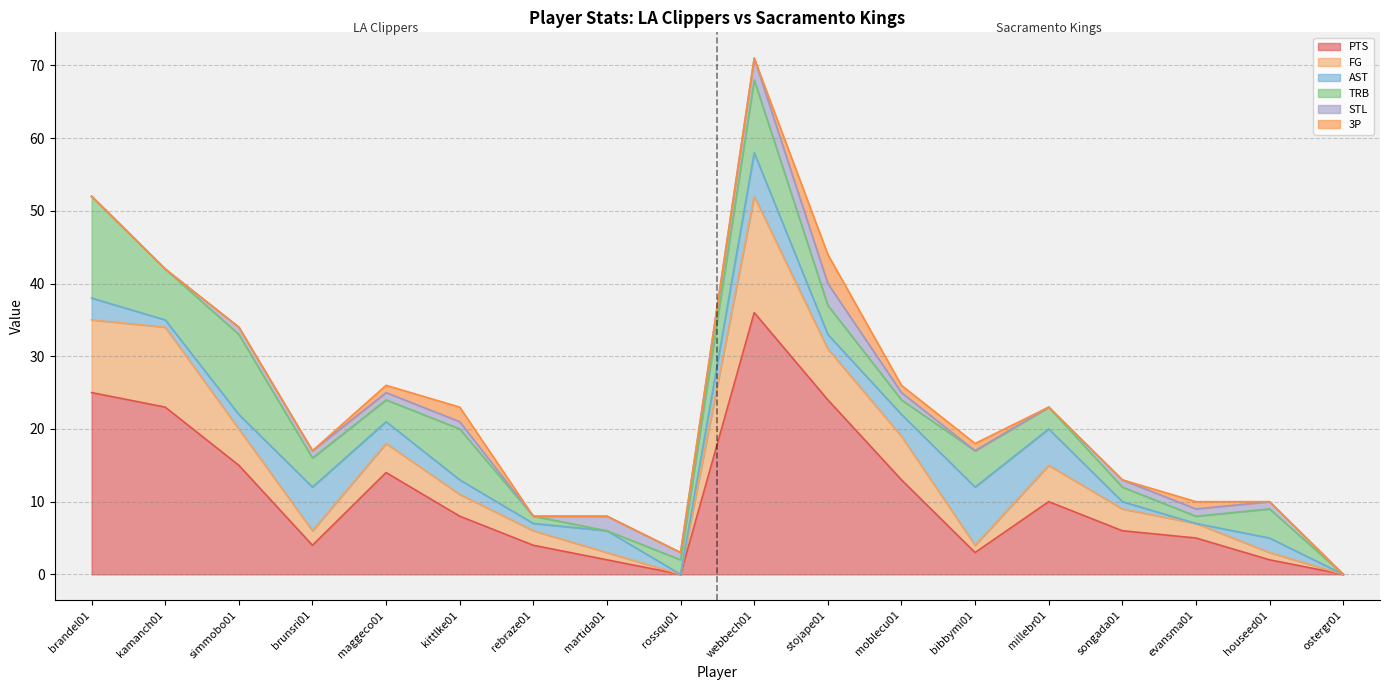

True or false: STL has a value of -1 at ostergr01.

False